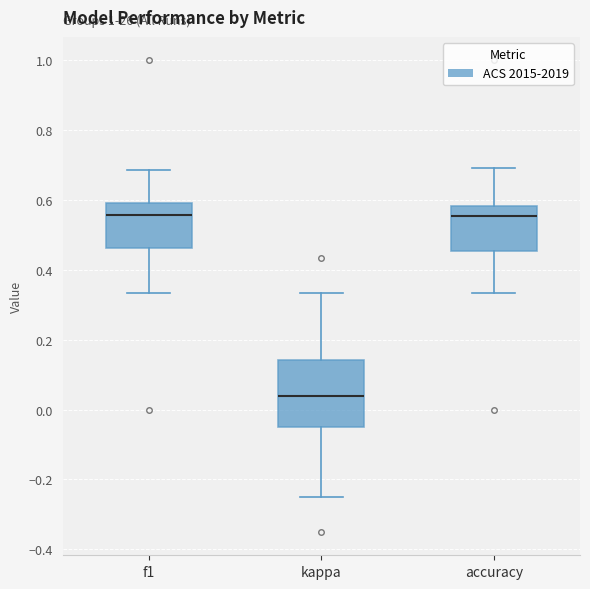

Reading left to right, transcribe this box plot: for each box, give where its median line is, the range the box spans, and where its two whiskers end, as read against the y-axis. The values are not printed on the chart, so give them approximately, as read against the axis.

f1: median 0.56, box 0.46 to 0.60, whiskers 0.34 to 0.68
kappa: median 0.04, box -0.04 to 0.14, whiskers -0.24 to 0.34
accuracy: median 0.56, box 0.46 to 0.58, whiskers 0.34 to 0.70